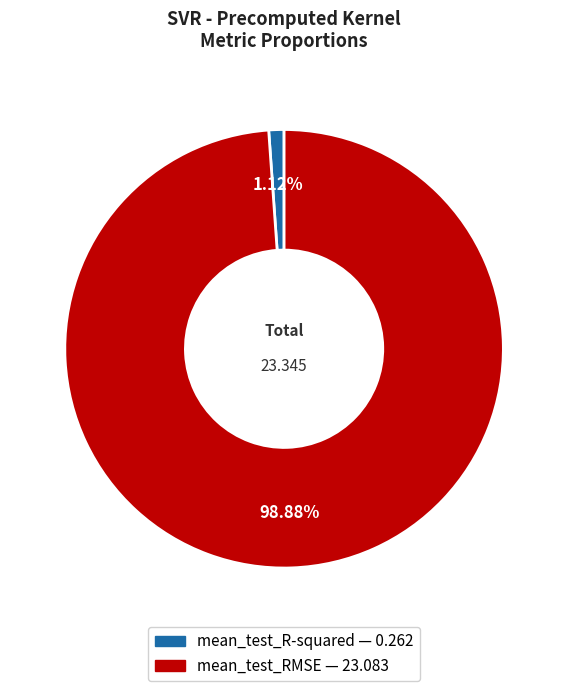

How many slices are in this pie chart?

2